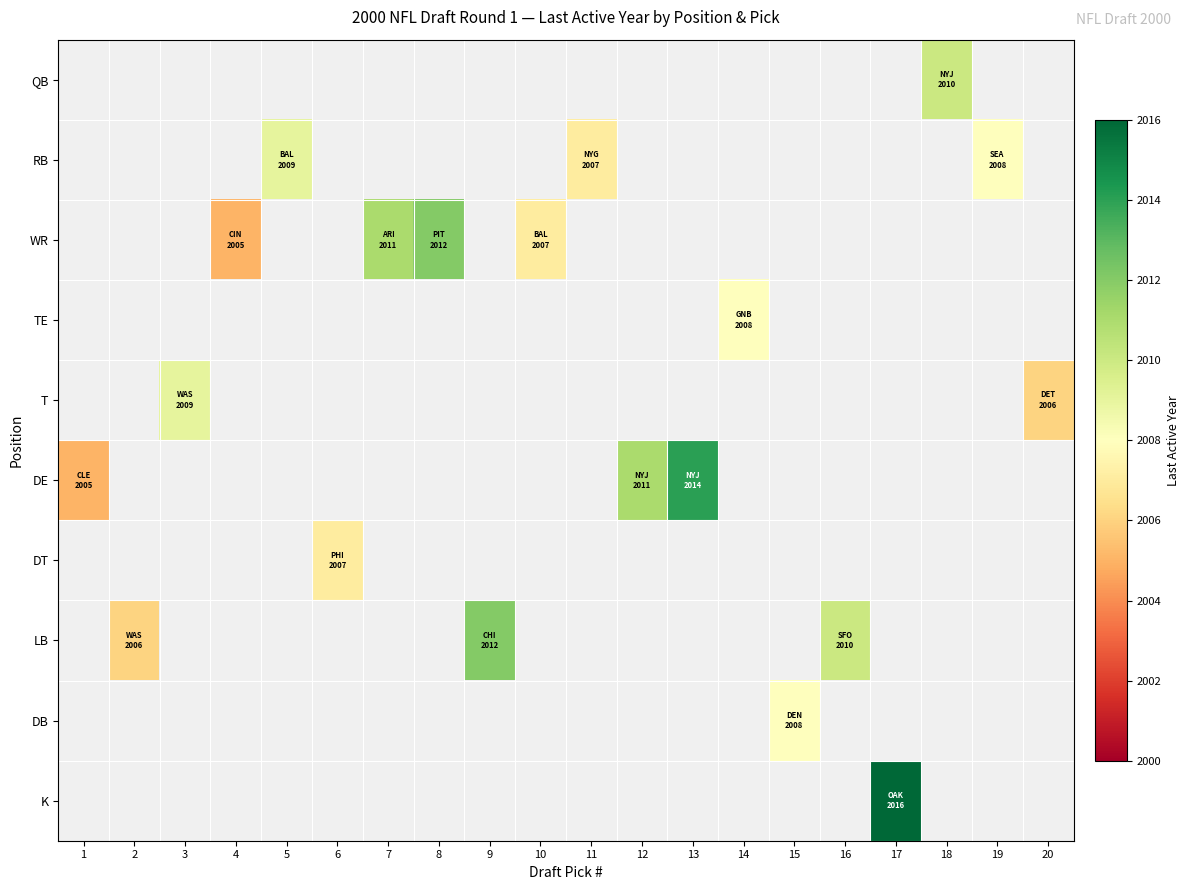

What is the maximum value shown in the chart?

2016.0